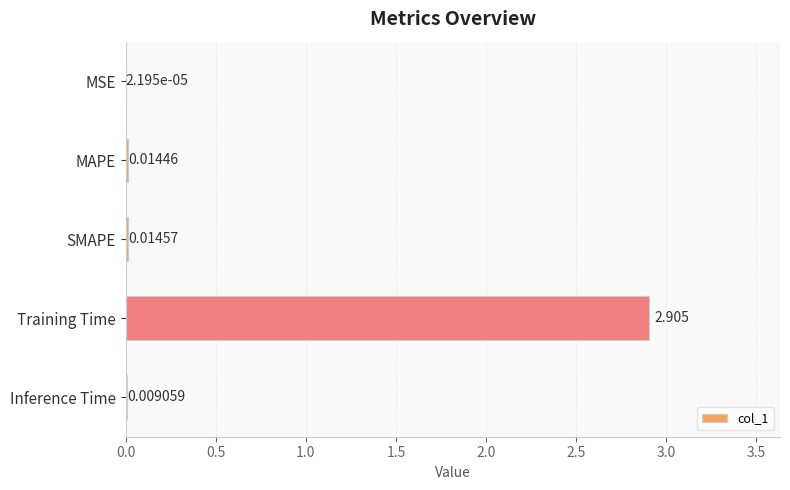

Between Inference Time and SMAPE, which is larger?

SMAPE